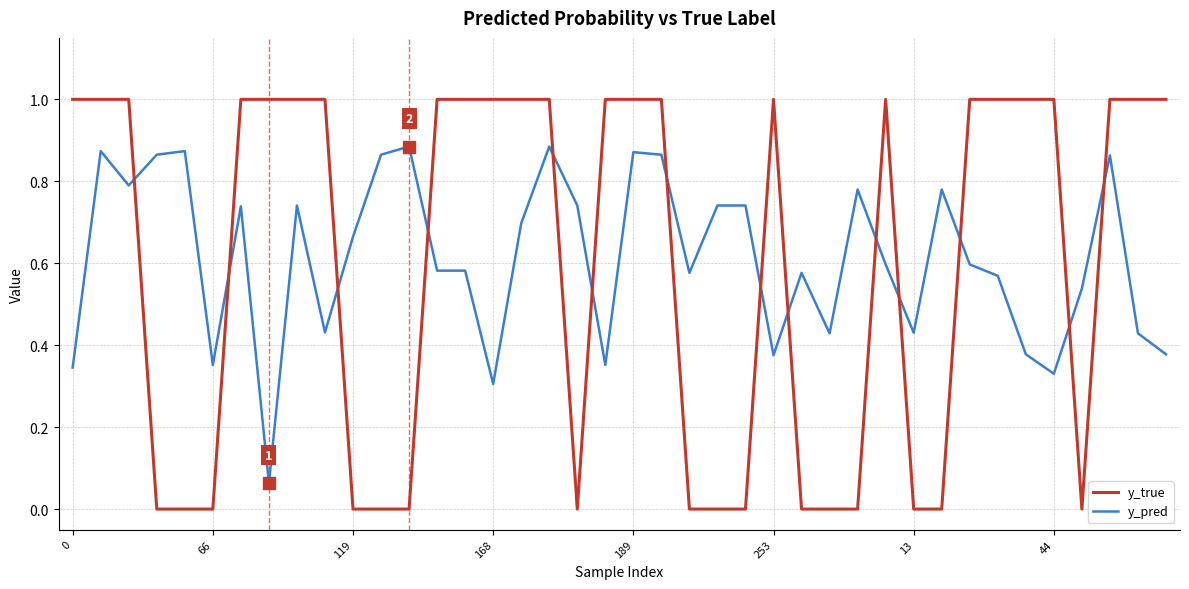

How many intersections are there between y_true and y_pred?

14